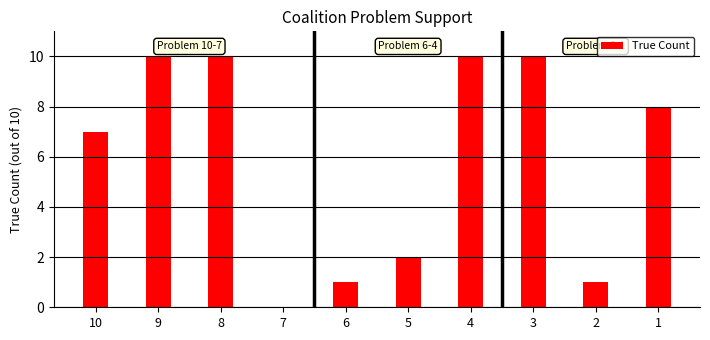

Where does the data first go above 8?

9